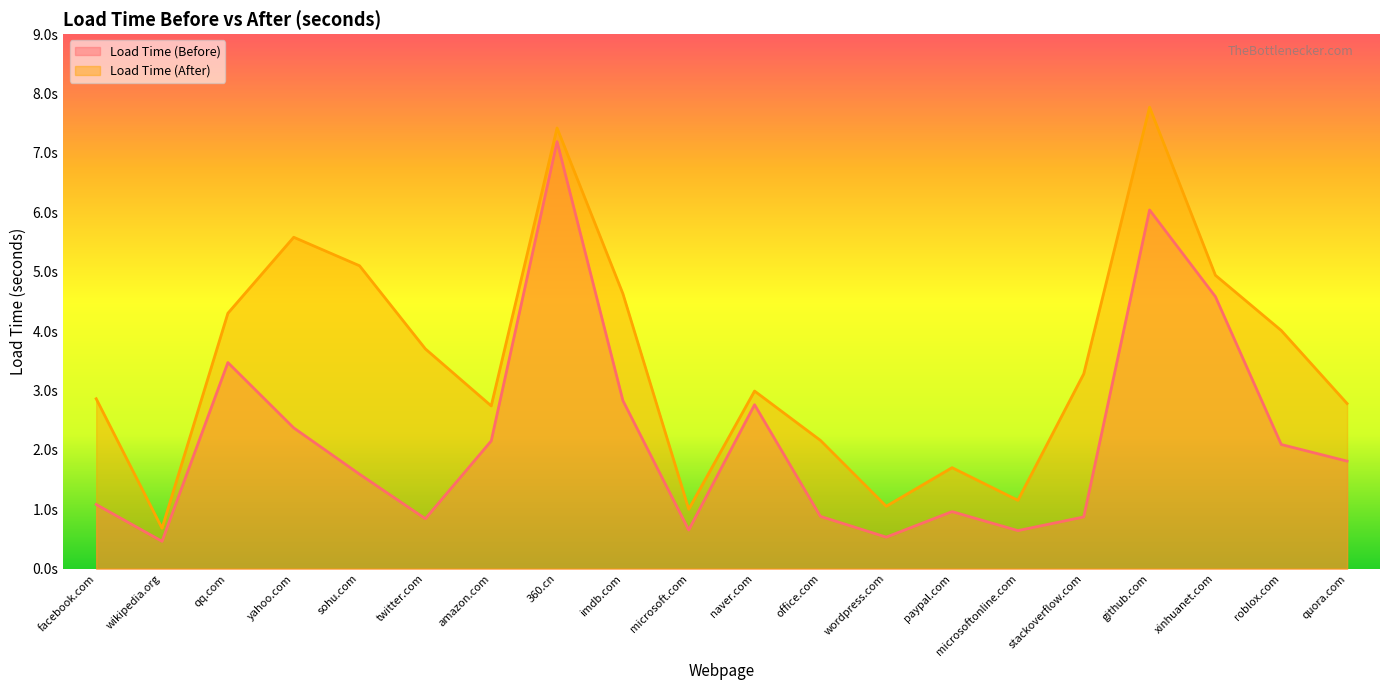

True or false: Load Time (Before) has a value of 3.5 at qq.com.

True